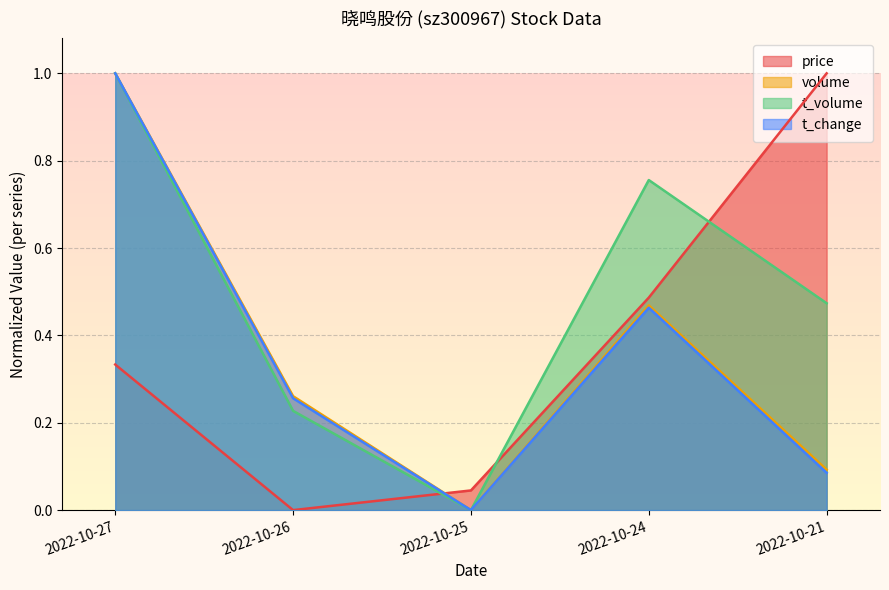

What is the approximate value of t_change at 2022-10-24?

0.5